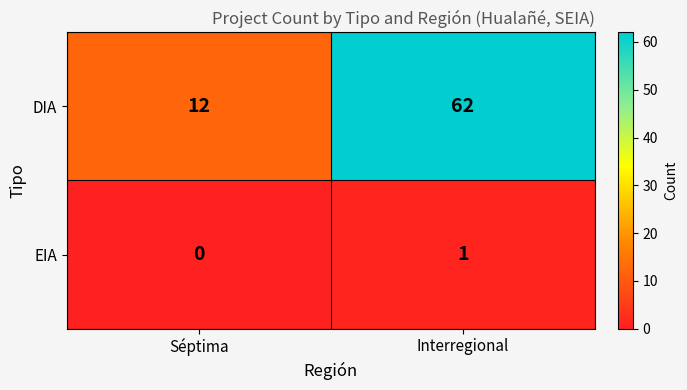

What is the average value of the DIA series?

37